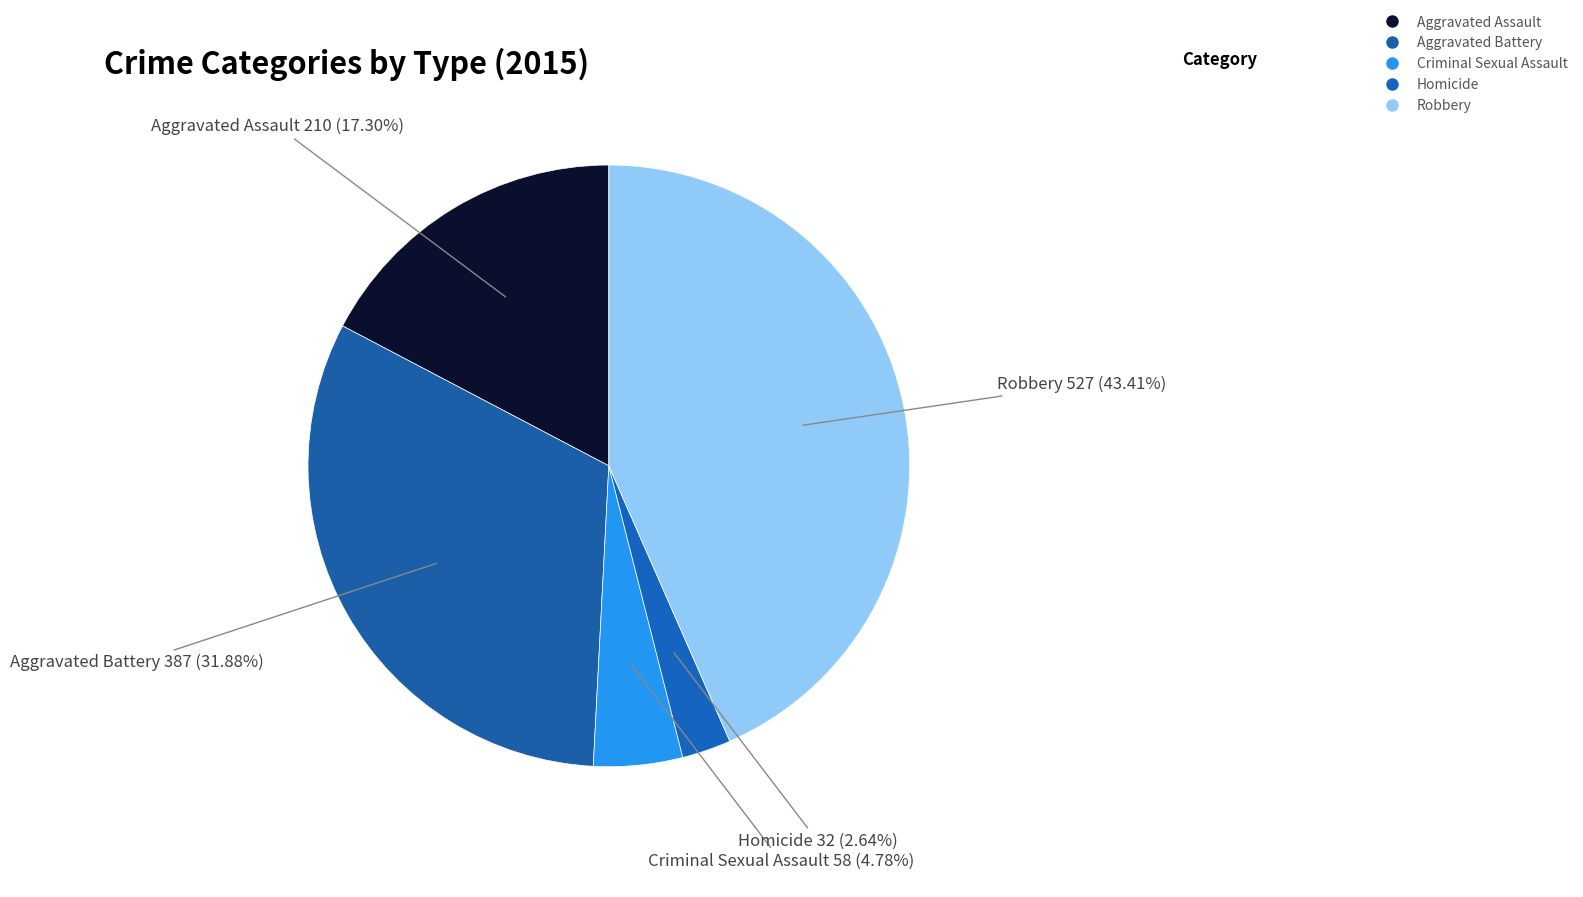

Which has a higher value, Homicide or Criminal Sexual Assault?

Criminal Sexual Assault